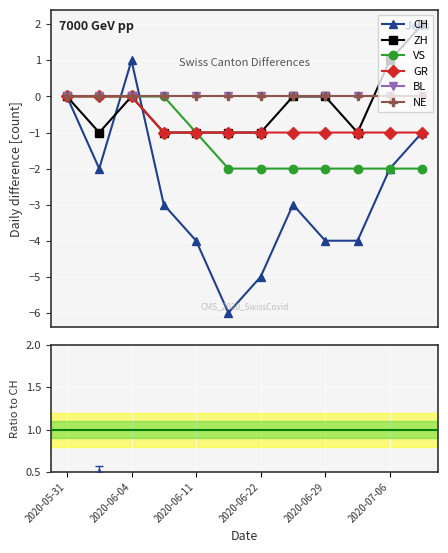

Which series changed the most between 2020-06-29 and 2020-07-09?

CH